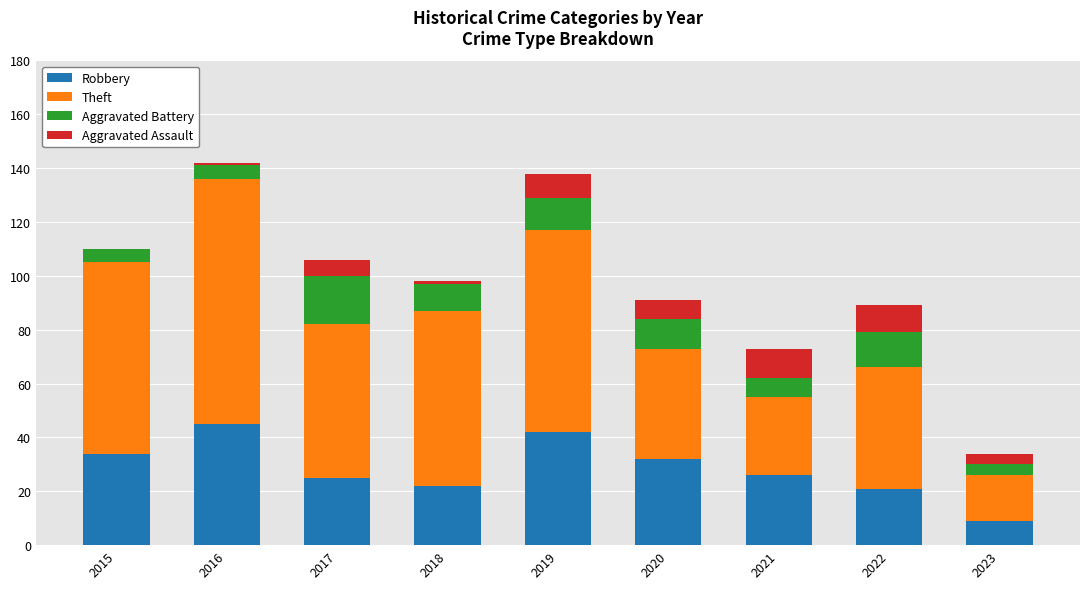

The value of Robbery at 2021 is 37. True or false?

False